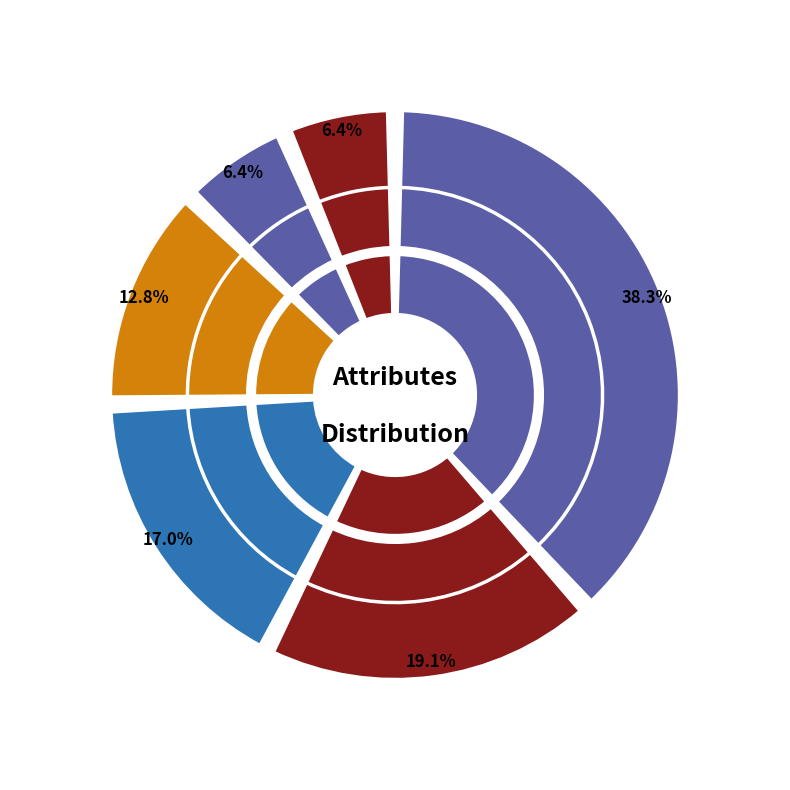

Is num the majority of the pie?

No